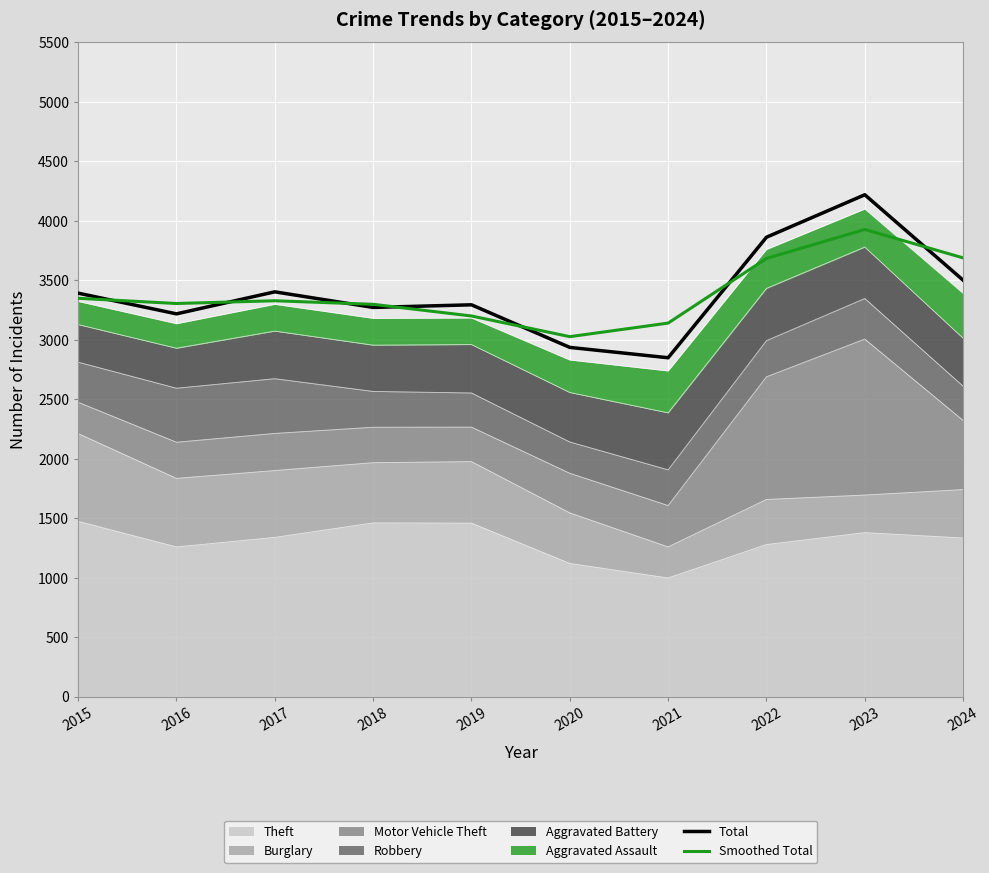

At which category does Total reach its first local peak?

2017